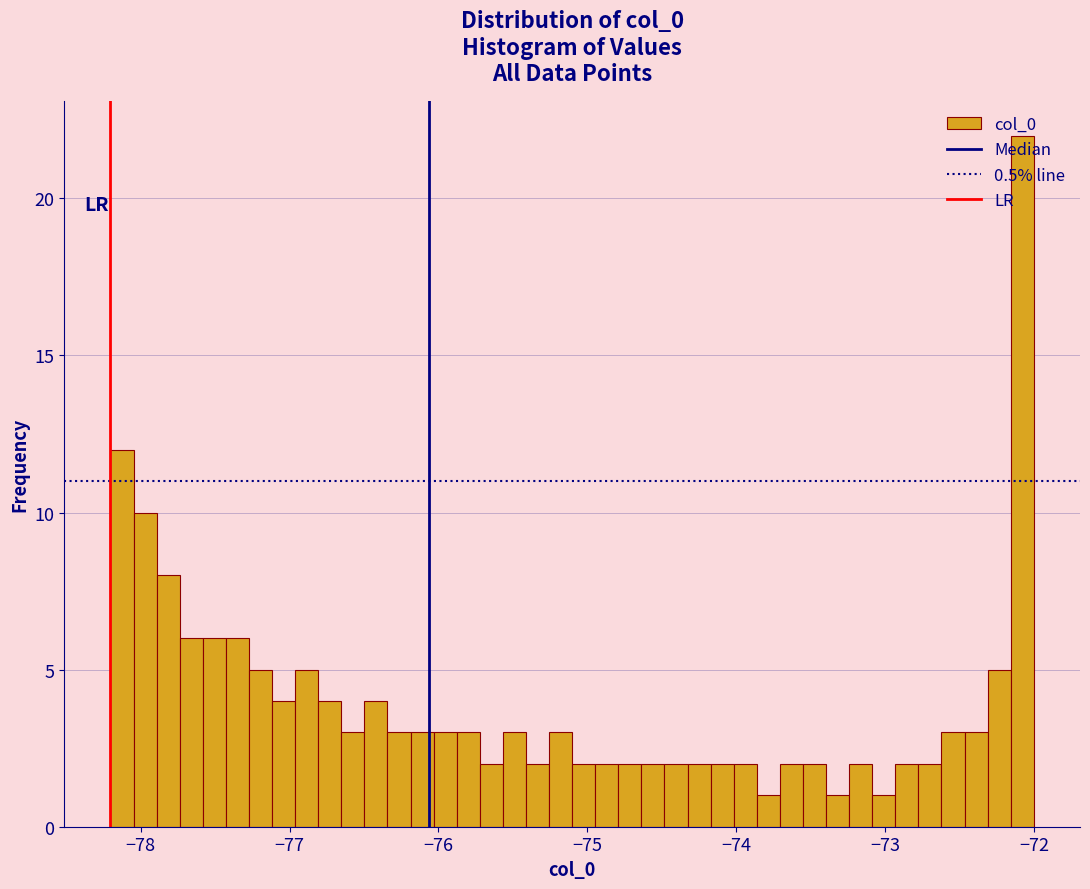

Read against the x-axis, roughly where is the centre of the tallest bar?

-72.1